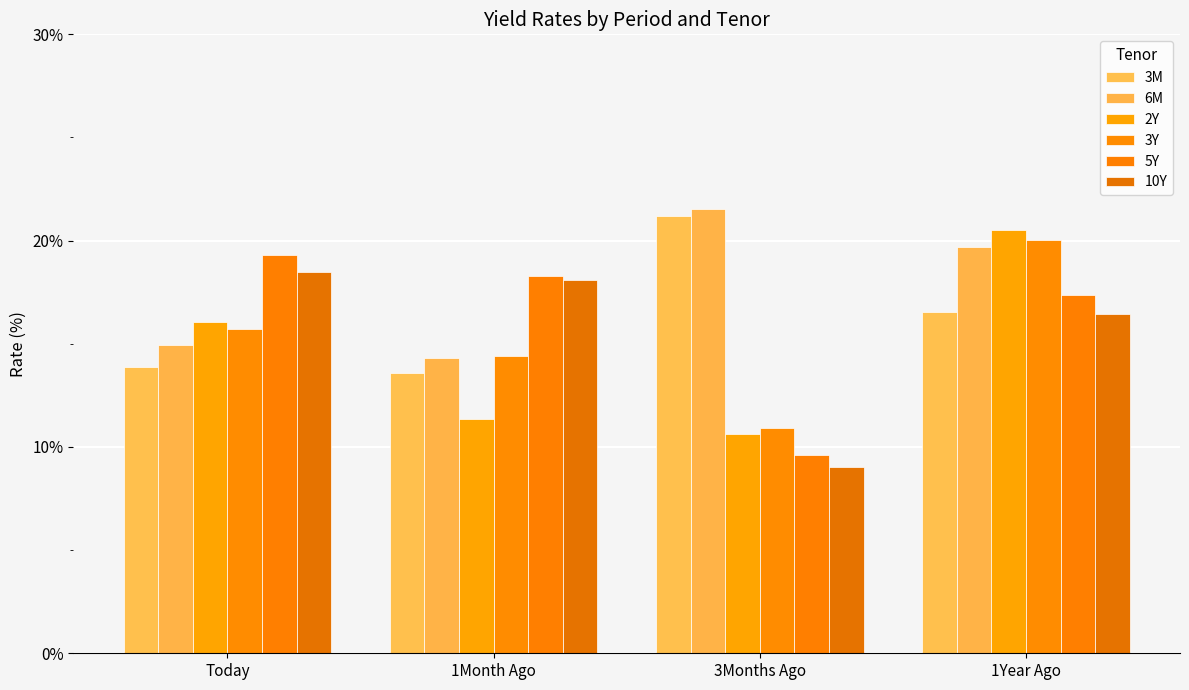

What is the lowest value of the 3Y series?

10.9